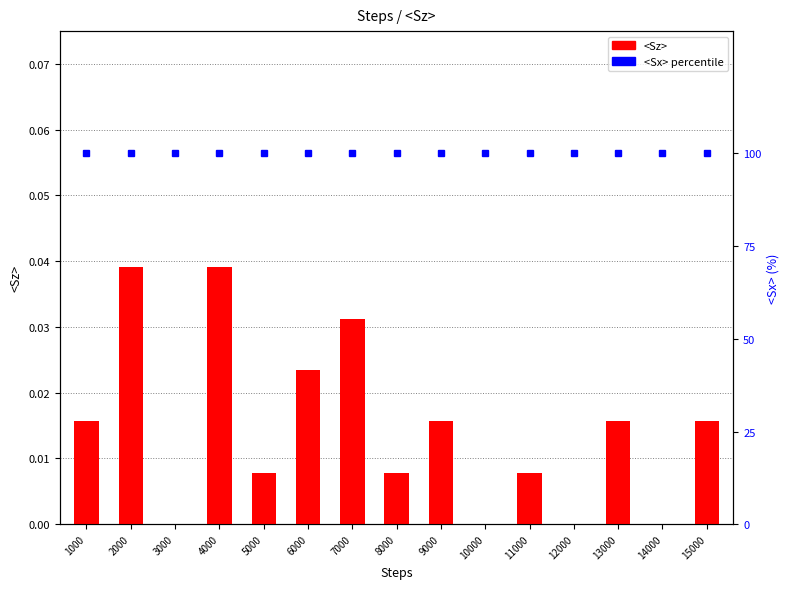

List the series in order of their overall mean, highest first.

<Sx> percentile, <Sz>